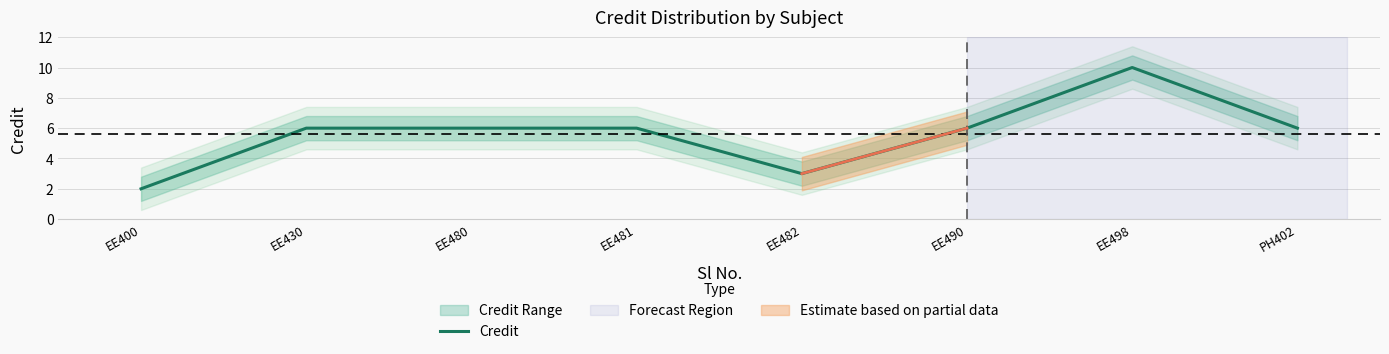

How many interior local peaks (higher than both neighbors) does the data have?

1